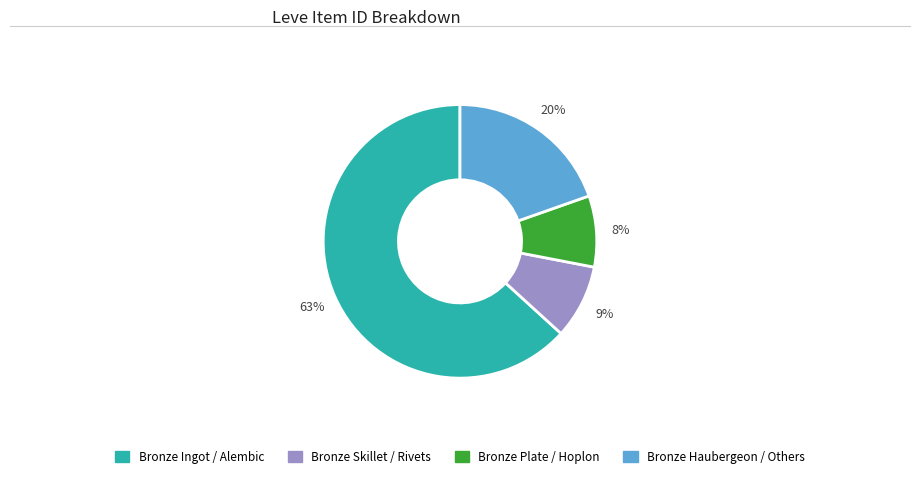

Is there any slice that represents more than half of the pie?

Yes